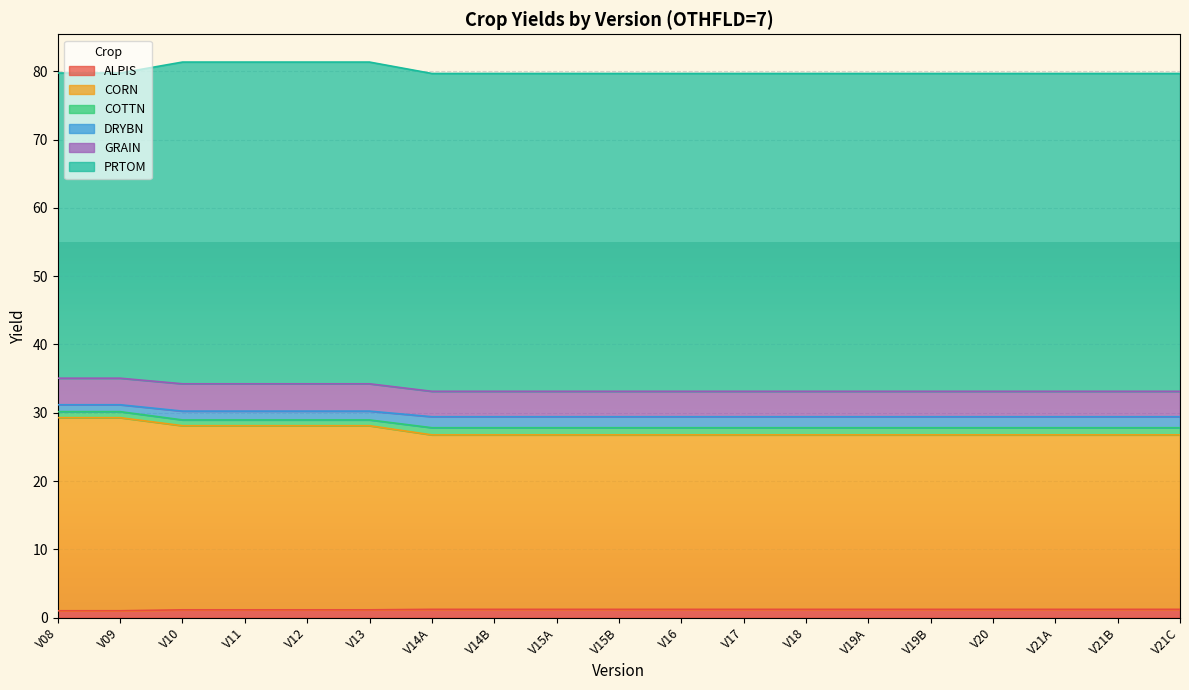

Where is DRYBN nearest to the value 34?

V10